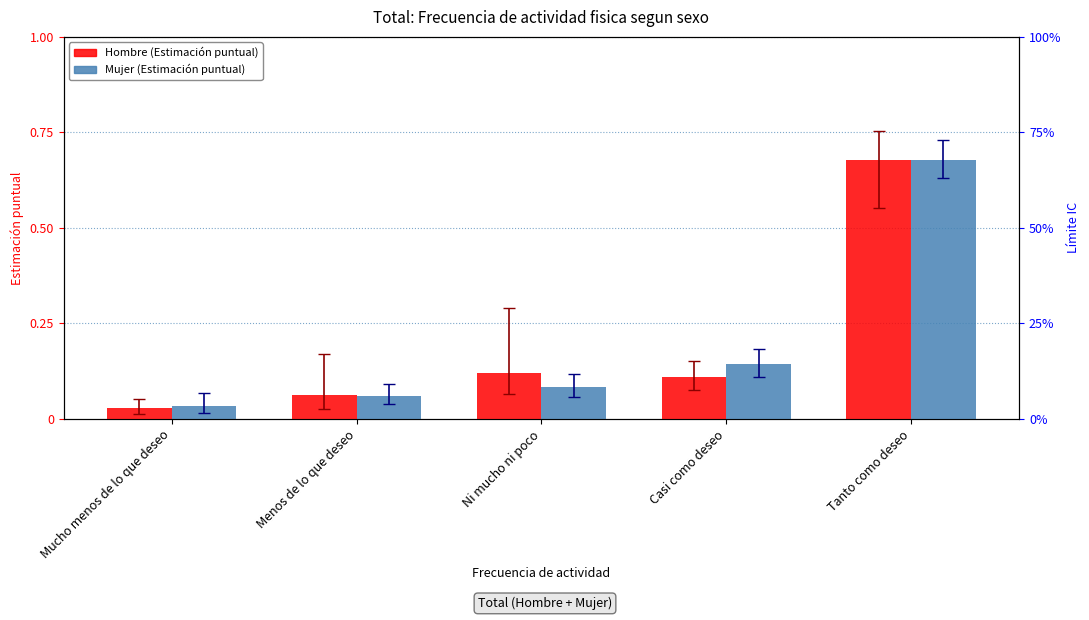

Does the chart contain stacked bars?

No